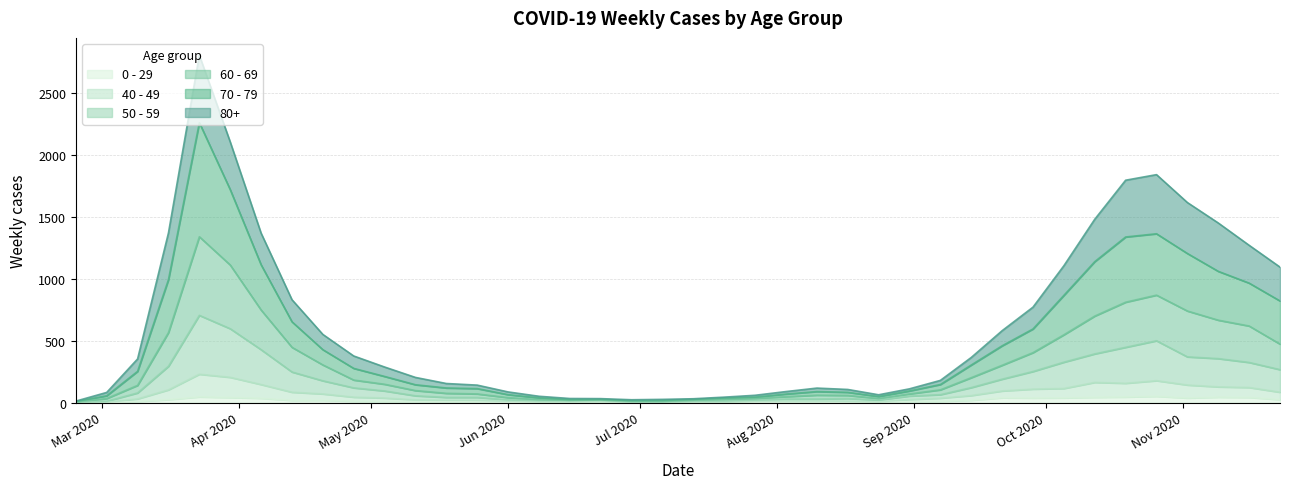

Reading left to right, what are all the values shown in this chart?

80+: 3	27	100	377	544	385	255	178	123	100	76	59	36	28	22	13	9	6	7	9	5	7	15	20	28	23	14	17	33	61	122	176	239	342	458	477	411	390	305	273
70 - 79: 4	22	113	427	920	608	365	206	123	94	63	47	43	43	24	14	6	5	5	8	7	11	11	21	29	25	16	24	43	102	157	191	318	439	526	495	464	394	346	348
60 - 69: 2	22	61	272	634	514	320	199	128	63	54	42	33	28	18	8	3	3	6	3	8	12	13	19	31	25	12	17	39	80	112	152	221	305	364	368	370	310	294	206
50 - 59: 3	7	48	190	475	392	281	163	106	75	57	33	23	23	9	10	8	9	3	5	6	12	8	16	16	22	15	28	28	64	95	142	212	230	290	322	227	228	202	182
40 - 49: 0	5	21	79	183	163	111	66	51	33	27	13	12	14	12	3	2	5	1	1	4	2	10	8	8	10	2	17	26	38	55	72	76	120	111	126	105	83	80	60
0 - 29: 1	0	10	25	47	42	36	19	20	12	11	10	8	6	2	4	6	5	2	1	2	1	3	6	6	2	5	9	11	20	40	38	39	44	46	52	38	45	43	25